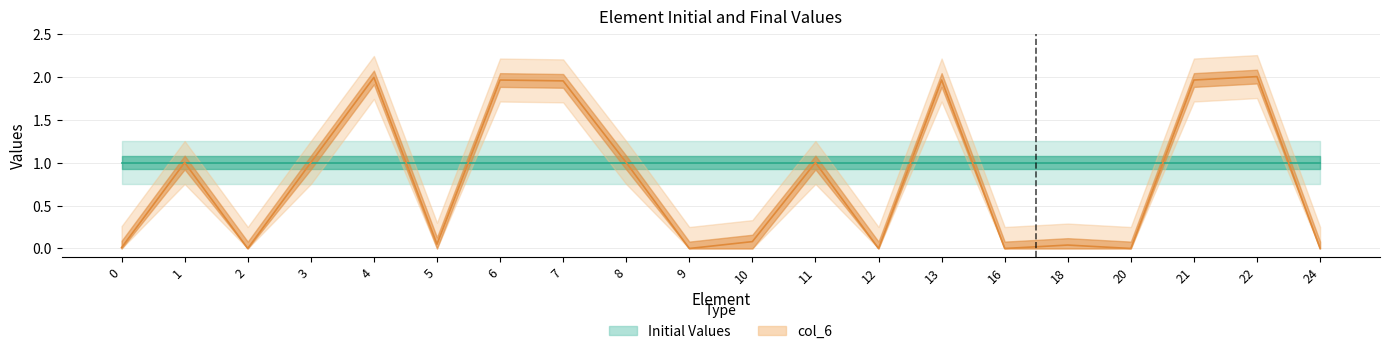

Between 22 and 18, which is larger?

22